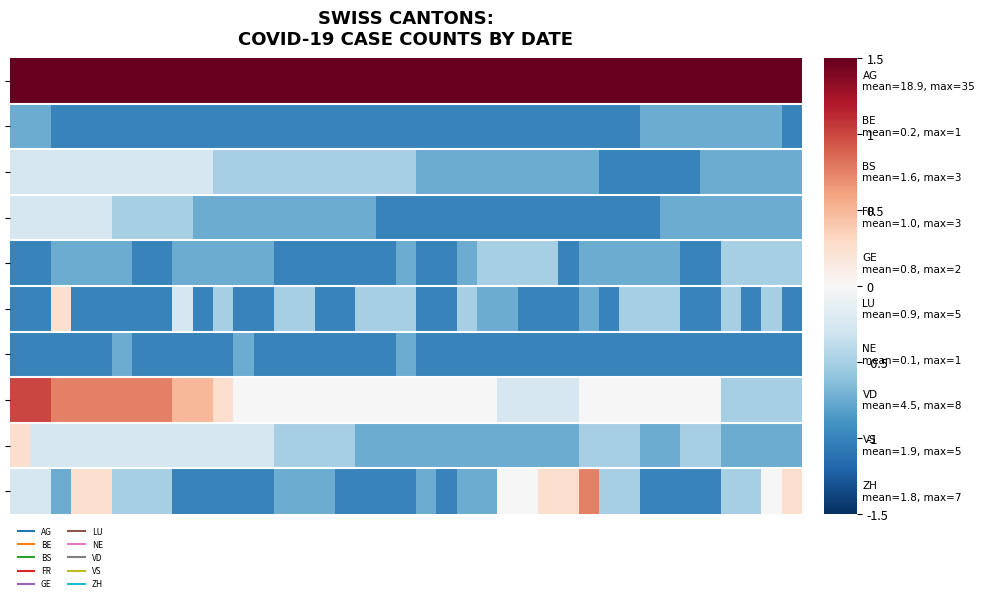

At which category does the chart reach its minimum across all series?

2